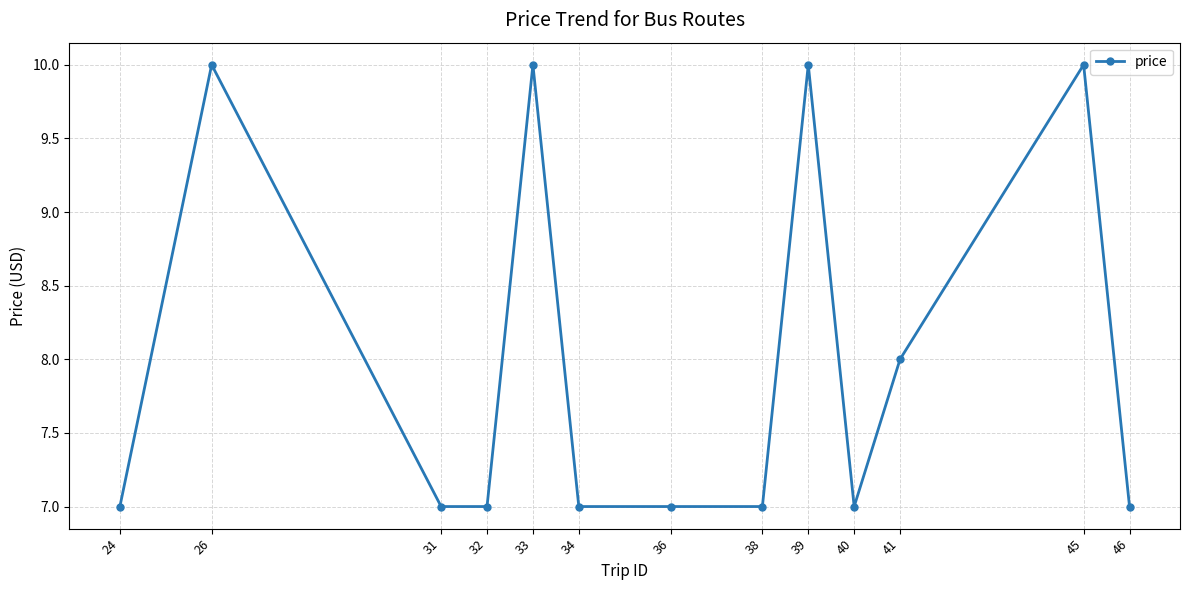

What is the greatest value displayed?

10